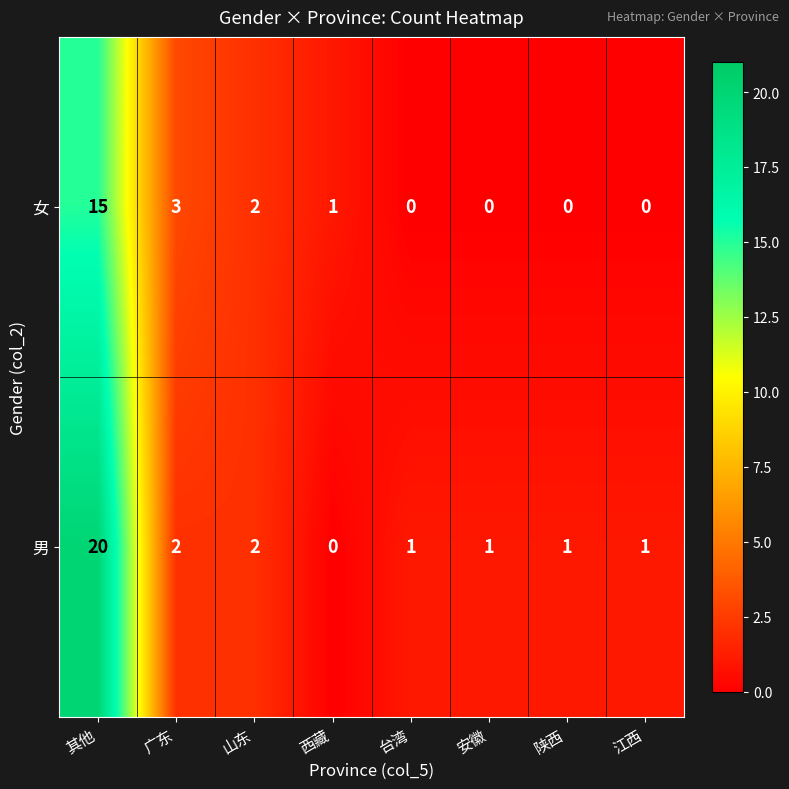

Is it true that 男 equals 1 at 安徽?

True